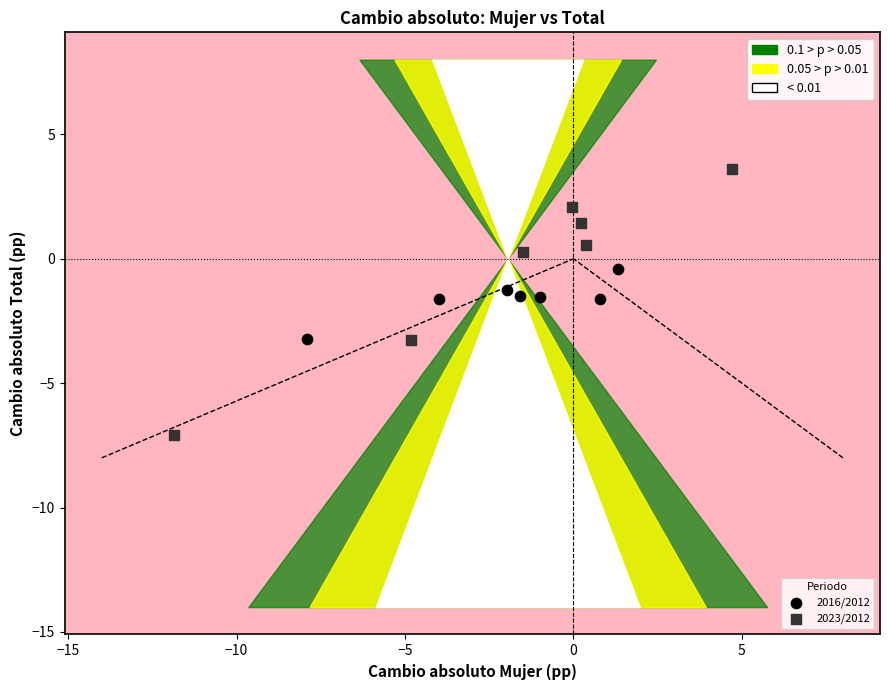

Which series has the widest spread of Y values?

2023/2012